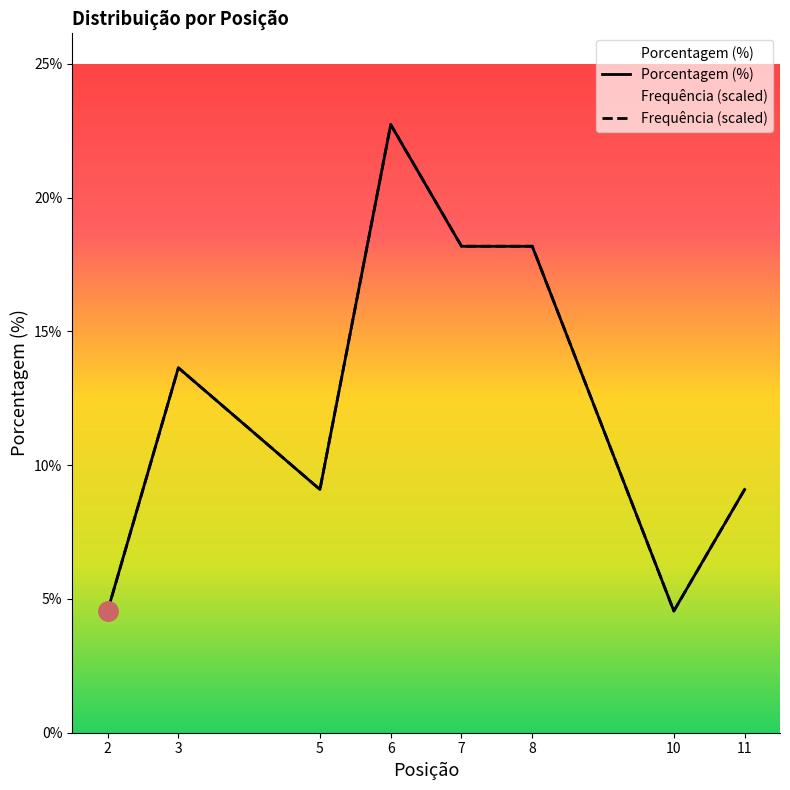

Reading left to right, what are all the values shown in this chart?

Frequência: 6=5.0	8=4.0	7=4.0	3=3.0	5=2.0	11=2.0	2=1.0	10=1.0
Porcentagem (%): 6=22.7	8=18.2	7=18.2	3=13.6	5=9.1	11=9.1	2=4.5	10=4.5